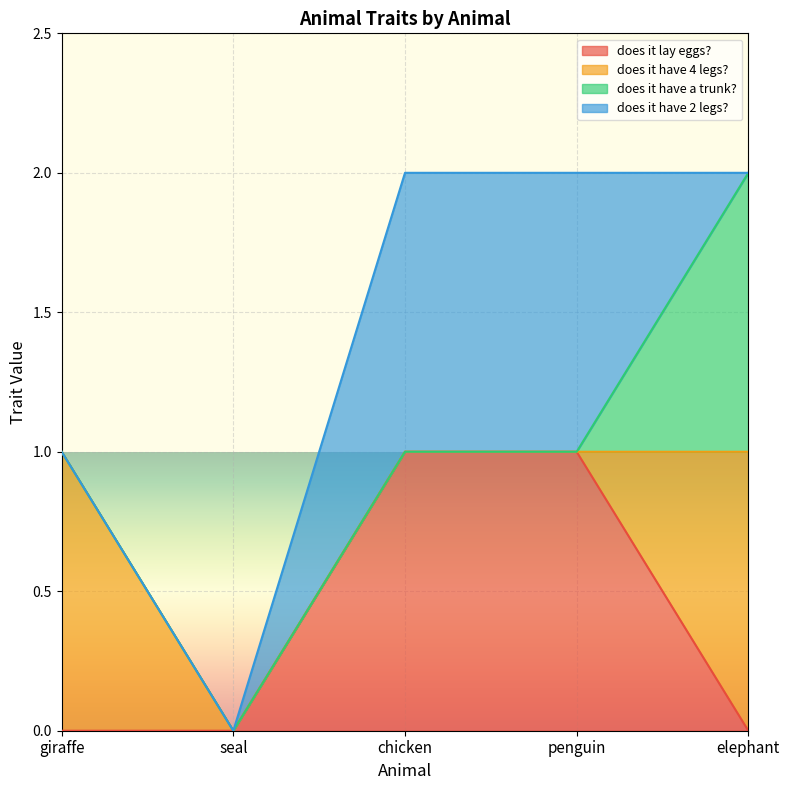

Count the number of data series in this chart.

4